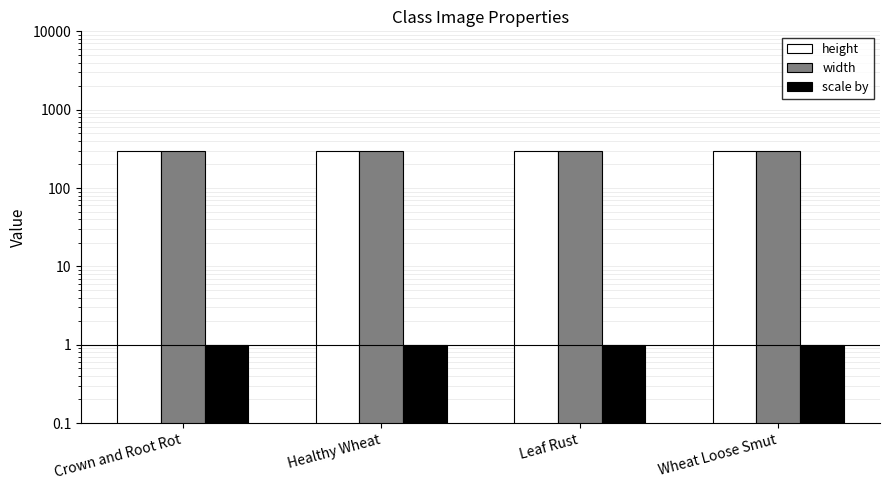

What is the smallest value displayed?

1